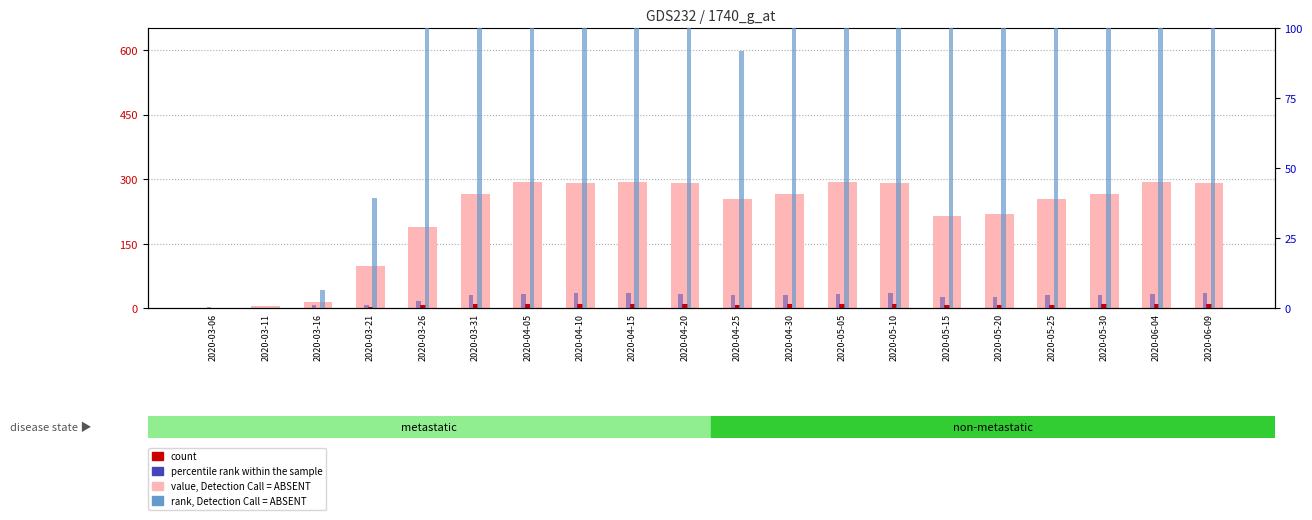

What is the label of the 6th bar from the left?

2020-03-31